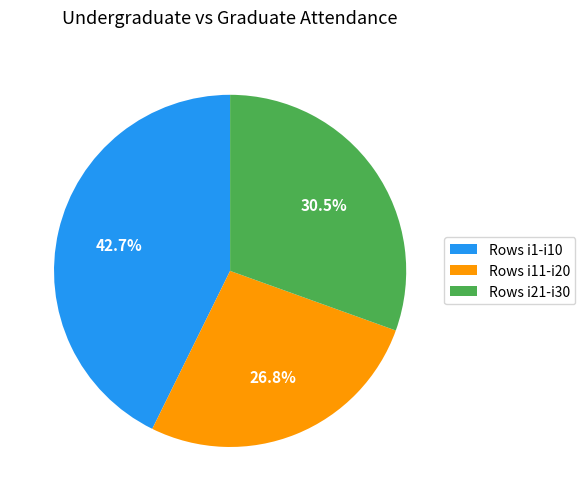

Which slice is the smallest?

Rows i11-i20